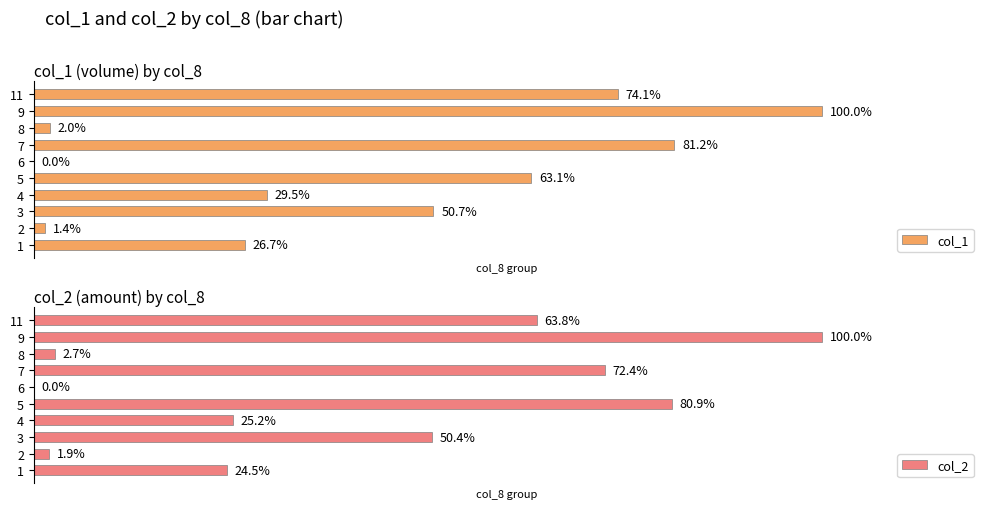

Reading right to left, extract all data points from this chart.

col_1: 74.1	100.0	2.0	81.2	0.0	63.1	29.5	50.7	1.4	26.7
col_2: 63.8	100.0	2.7	72.4	0.0	80.9	25.2	50.4	1.9	24.5